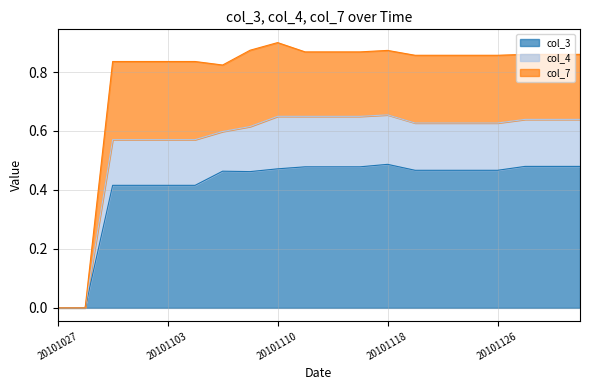

Between 20101120 and 20101110, which is larger?

20101110